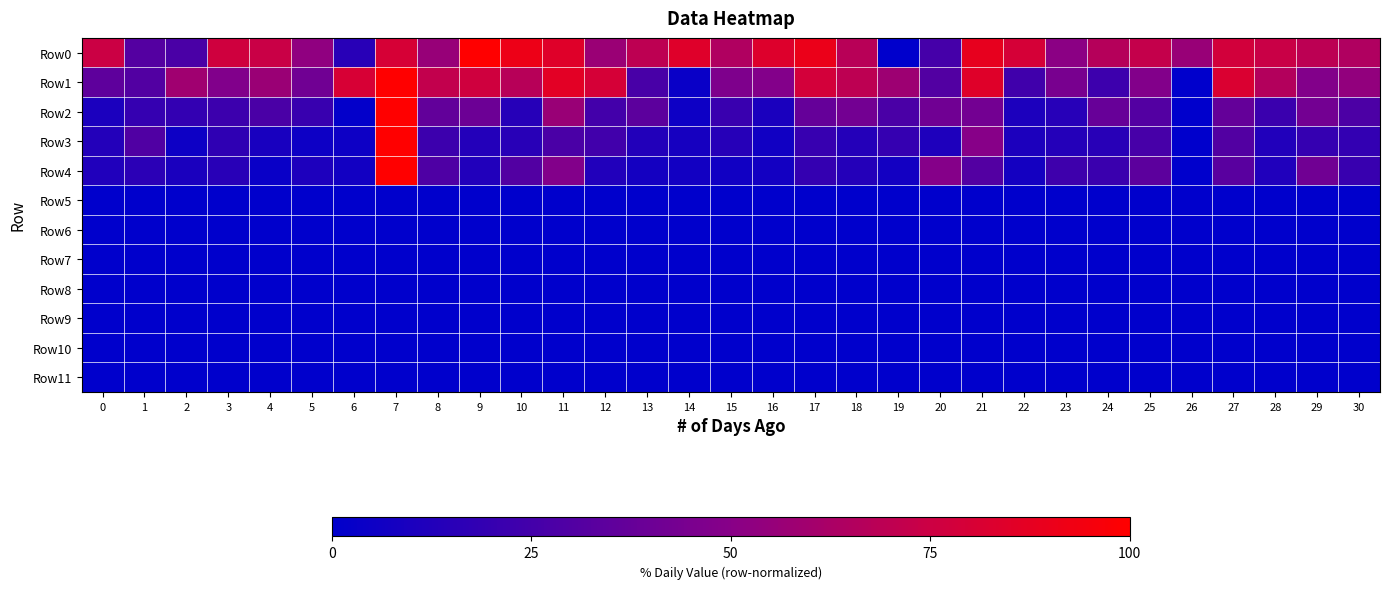

Reading left to right, extract all data points from this chart.

Row0: 0=0.7	1=0.3	2=0.3	3=0.8	4=0.7	5=0.5	6=0.2	7=0.8	8=0.6	9=1.0	10=0.9	11=0.8	12=0.6	13=0.7	14=0.8	15=0.6	16=0.8	17=0.9	18=0.7	19=0.0	20=0.3	21=0.9	22=0.8	23=0.5	24=0.7	25=0.7	26=0.6	27=0.8	28=0.7	29=0.7	30=0.6
Row1: 0=0.3	1=0.3	2=0.6	3=0.5	4=0.6	5=0.4	6=0.8	7=1.0	8=0.7	9=0.8	10=0.7	11=0.9	12=0.8	13=0.3	14=0.0	15=0.5	16=0.5	17=0.8	18=0.7	19=0.6	20=0.3	21=0.8	22=0.2	23=0.4	24=0.2	25=0.5	26=0.0	27=0.8	28=0.7	29=0.5	30=0.5
Row2: 0=0.1	1=0.2	2=0.2	3=0.2	4=0.3	5=0.2	6=0.0	7=1.0	8=0.4	9=0.4	10=0.1	11=0.6	12=0.2	13=0.3	14=0.1	15=0.2	16=0.1	17=0.4	18=0.4	19=0.3	20=0.4	21=0.4	22=0.1	23=0.1	24=0.4	25=0.3	26=0.0	27=0.4	28=0.2	29=0.4	30=0.3
Row3: 0=0.1	1=0.3	2=0.1	3=0.2	4=0.1	5=0.1	6=0.1	7=1.0	8=0.2	9=0.1	10=0.2	11=0.3	12=0.2	13=0.1	14=0.1	15=0.1	16=0.1	17=0.2	18=0.1	19=0.2	20=0.1	21=0.5	22=0.1	23=0.1	24=0.1	25=0.3	26=0.0	27=0.3	28=0.1	29=0.2	30=0.2
Row4: 0=0.1	1=0.2	2=0.1	3=0.1	4=0.0	5=0.1	6=0.1	7=1.0	8=0.3	9=0.1	10=0.3	11=0.5	12=0.1	13=0.1	14=0.1	15=0.1	16=0.1	17=0.2	18=0.1	19=0.1	20=0.5	21=0.3	22=0.1	23=0.2	24=0.2	25=0.3	26=0.0	27=0.3	28=0.1	29=0.4	30=0.2
Row5: 0=0.0	1=0.0	2=0.0	3=0.0	4=0.0	5=0.0	6=0.0	7=0.0	8=0.0	9=0.0	10=0.0	11=0.0	12=0.0	13=0.0	14=0.0	15=0.0	16=0.0	17=0.0	18=0.0	19=0.0	20=0.0	21=0.0	22=0.0	23=0.0	24=0.0	25=0.0	26=0.0	27=0.0	28=0.0	29=0.0	30=0.0
Row6: 0=0.0	1=0.0	2=0.0	3=0.0	4=0.0	5=0.0	6=0.0	7=0.0	8=0.0	9=0.0	10=0.0	11=0.0	12=0.0	13=0.0	14=0.0	15=0.0	16=0.0	17=0.0	18=0.0	19=0.0	20=0.0	21=0.0	22=0.0	23=0.0	24=0.0	25=0.0	26=0.0	27=0.0	28=0.0	29=0.0	30=0.0
Row7: 0=0.0	1=0.0	2=0.0	3=0.0	4=0.0	5=0.0	6=0.0	7=0.0	8=0.0	9=0.0	10=0.0	11=0.0	12=0.0	13=0.0	14=0.0	15=0.0	16=0.0	17=0.0	18=0.0	19=0.0	20=0.0	21=0.0	22=0.0	23=0.0	24=0.0	25=0.0	26=0.0	27=0.0	28=0.0	29=0.0	30=0.0
Row8: 0=0.0	1=0.0	2=0.0	3=0.0	4=0.0	5=0.0	6=0.0	7=0.0	8=0.0	9=0.0	10=0.0	11=0.0	12=0.0	13=0.0	14=0.0	15=0.0	16=0.0	17=0.0	18=0.0	19=0.0	20=0.0	21=0.0	22=0.0	23=0.0	24=0.0	25=0.0	26=0.0	27=0.0	28=0.0	29=0.0	30=0.0
Row9: 0=0.0	1=0.0	2=0.0	3=0.0	4=0.0	5=0.0	6=0.0	7=0.0	8=0.0	9=0.0	10=0.0	11=0.0	12=0.0	13=0.0	14=0.0	15=0.0	16=0.0	17=0.0	18=0.0	19=0.0	20=0.0	21=0.0	22=0.0	23=0.0	24=0.0	25=0.0	26=0.0	27=0.0	28=0.0	29=0.0	30=0.0
Row10: 0=0.0	1=0.0	2=0.0	3=0.0	4=0.0	5=0.0	6=0.0	7=0.0	8=0.0	9=0.0	10=0.0	11=0.0	12=0.0	13=0.0	14=0.0	15=0.0	16=0.0	17=0.0	18=0.0	19=0.0	20=0.0	21=0.0	22=0.0	23=0.0	24=0.0	25=0.0	26=0.0	27=0.0	28=0.0	29=0.0	30=0.0
Row11: 0=0.0	1=0.0	2=0.0	3=0.0	4=0.0	5=0.0	6=0.0	7=0.0	8=0.0	9=0.0	10=0.0	11=0.0	12=0.0	13=0.0	14=0.0	15=0.0	16=0.0	17=0.0	18=0.0	19=0.0	20=0.0	21=0.0	22=0.0	23=0.0	24=0.0	25=0.0	26=0.0	27=0.0	28=0.0	29=0.0	30=0.0